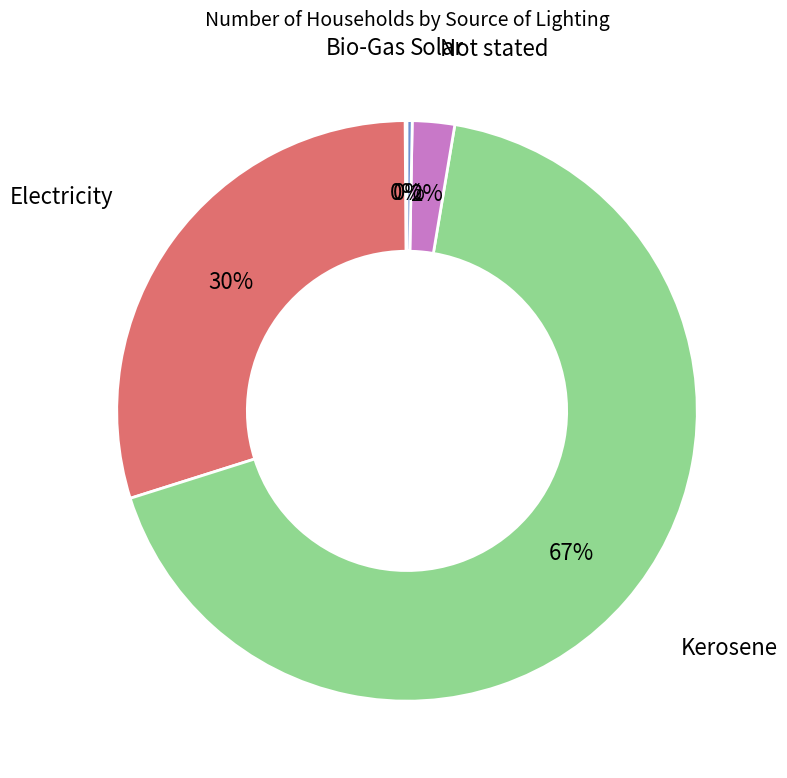

What is the largest slice in the pie chart?

Kerosene